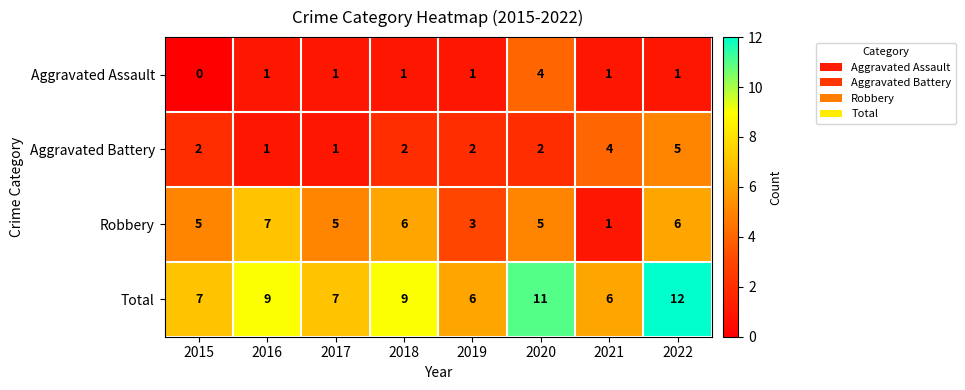

At which label does Robbery reach its peak?

2016